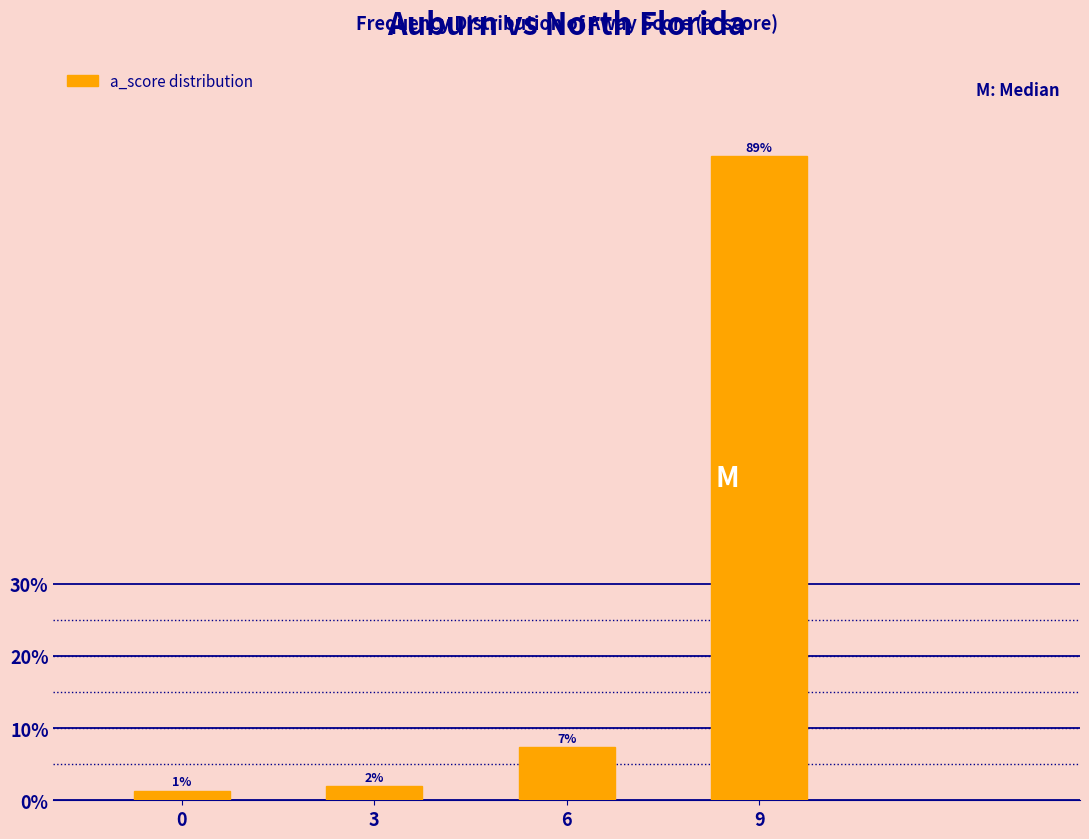

What is the value of the 2nd bar from the left?

2.0